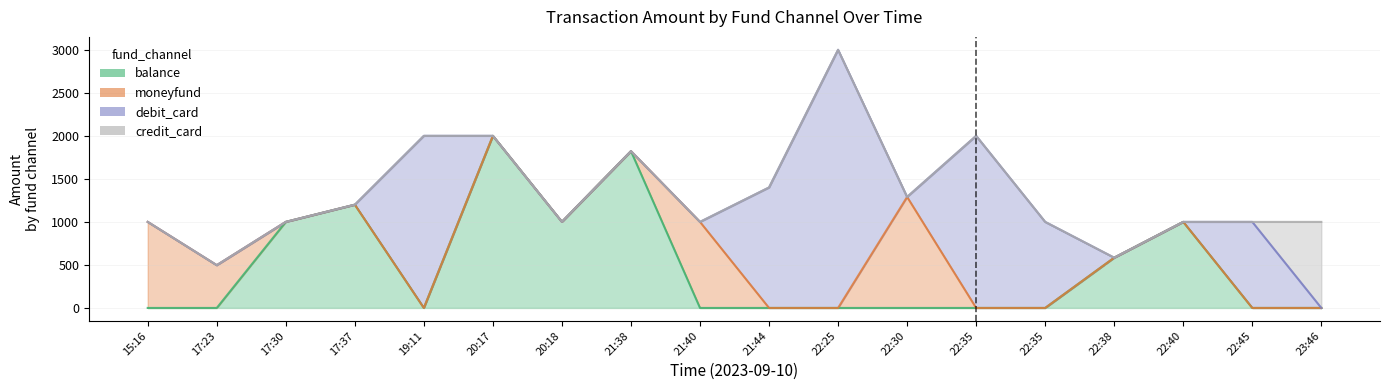

What is the maximum value for moneyfund?

1290